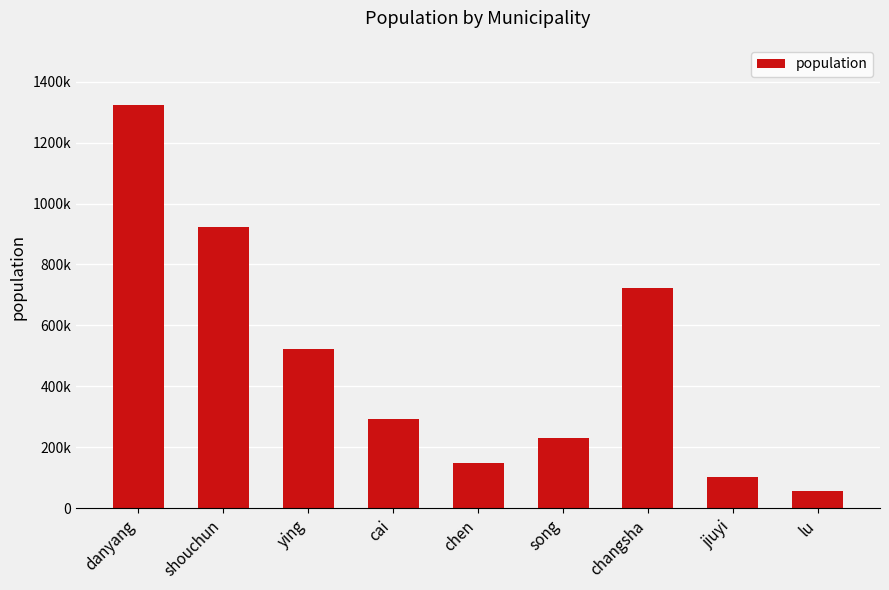

Reading left to right, transcribe all the data shown in this chart.

danyang=1322084	shouchun=923850	ying=523811	cai=294289	chen=148049	song=230184	changsha=723503	jiuyi=102882	lu=57209